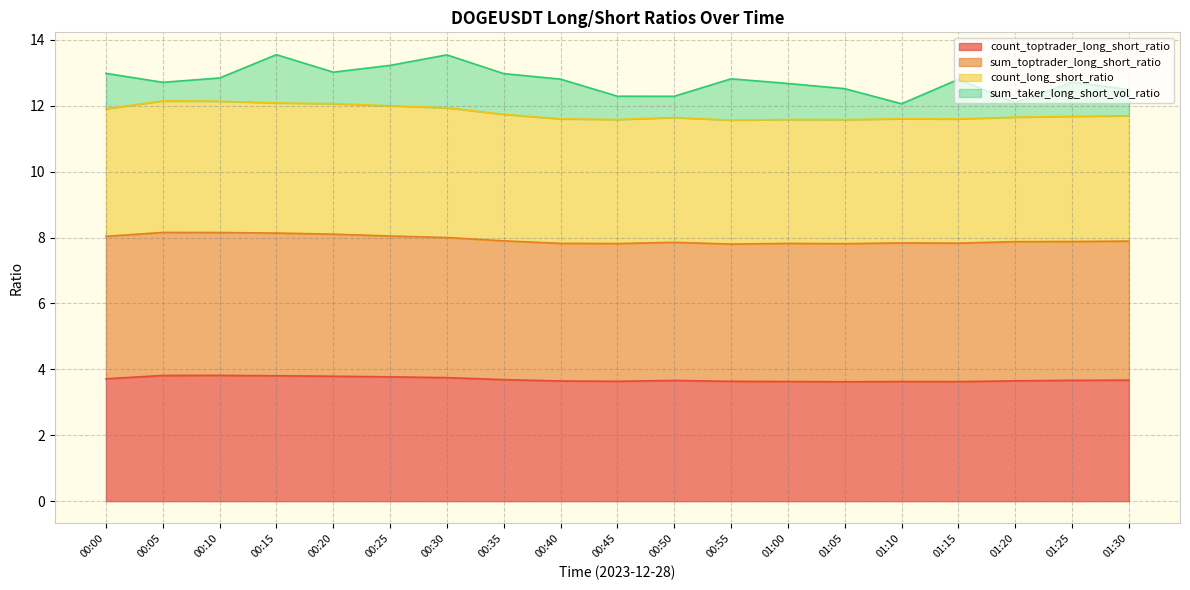

The value of count_long_short_ratio at 00:55 is 17.1. True or false?

False